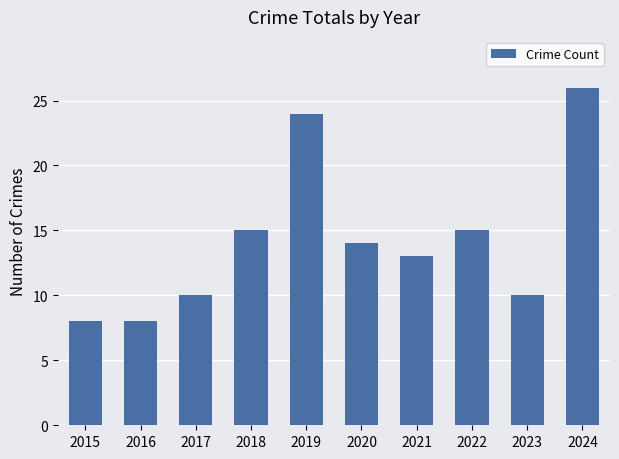

Which category has the highest value across all series?

2024